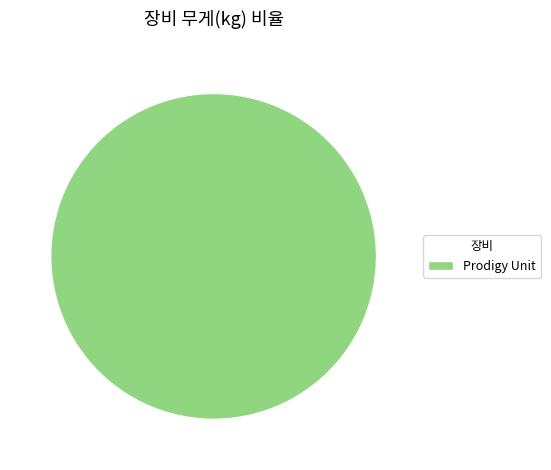

The Prodigy Unit slice represents 100% of the pie. True or false?

True